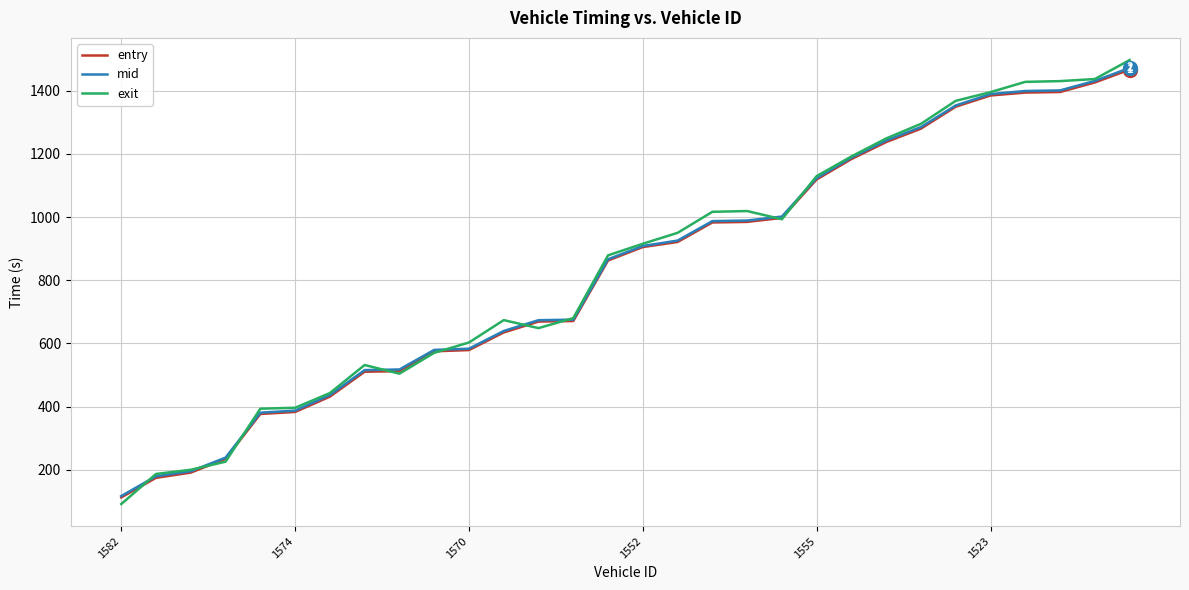

Is this an area chart (filled region under the line)?

No